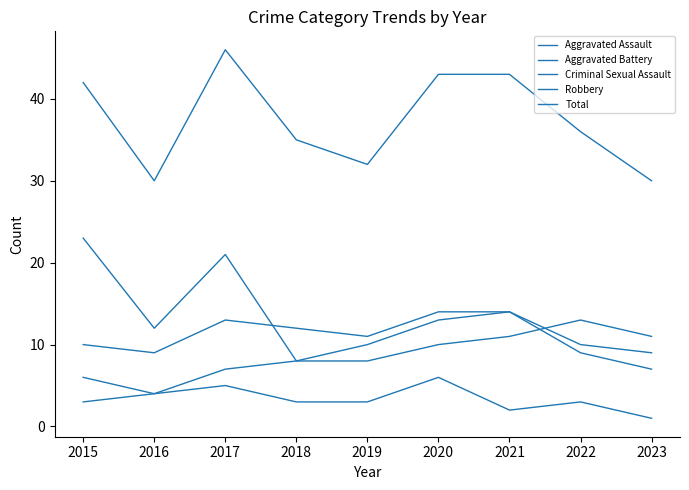

Which has a higher value, 2017 or 2020?

2020